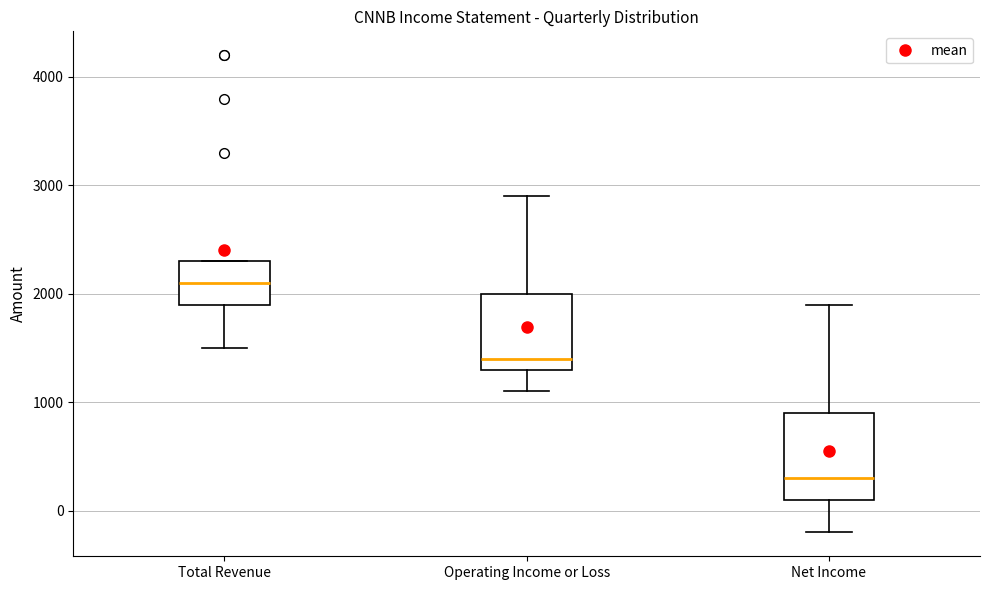

Which box has the lowest median line?

Net Income